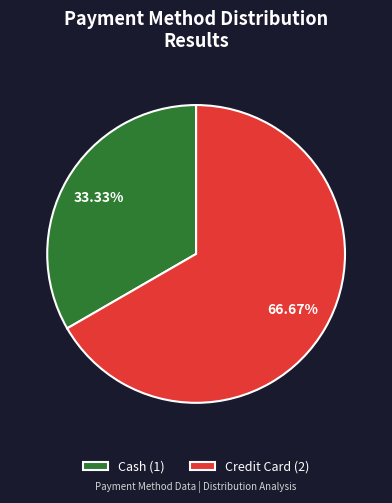

To the nearest percent, what is the difference between the Cash and Credit Card slice percentages?

33%